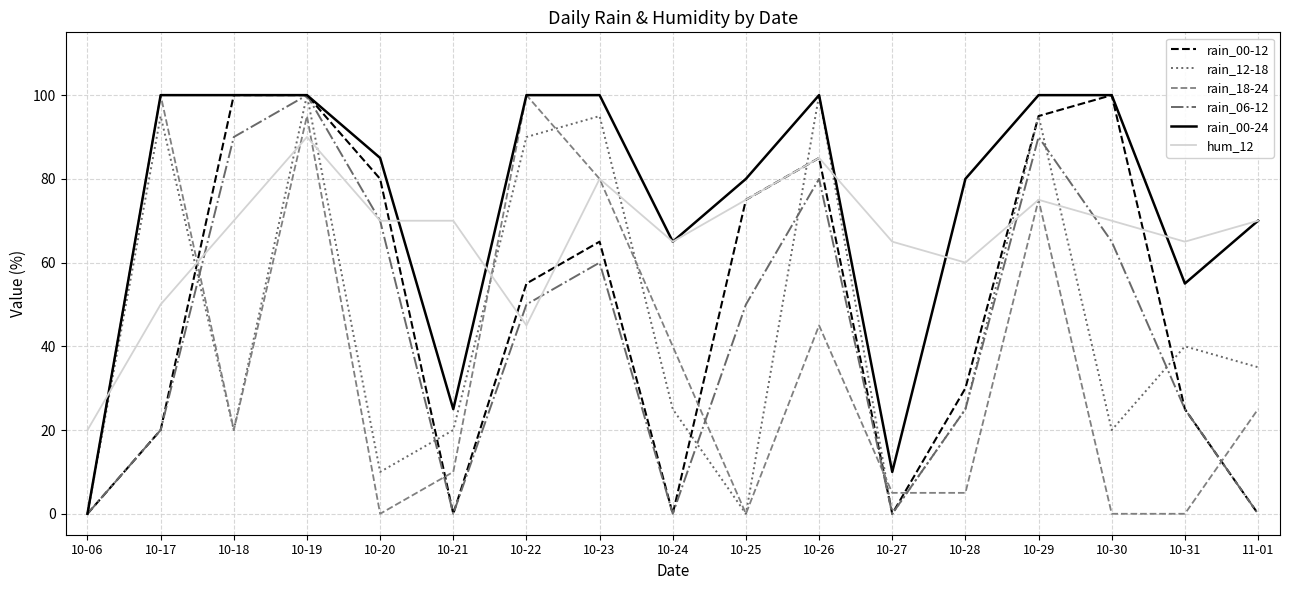

What position from the right is 10-23?

10